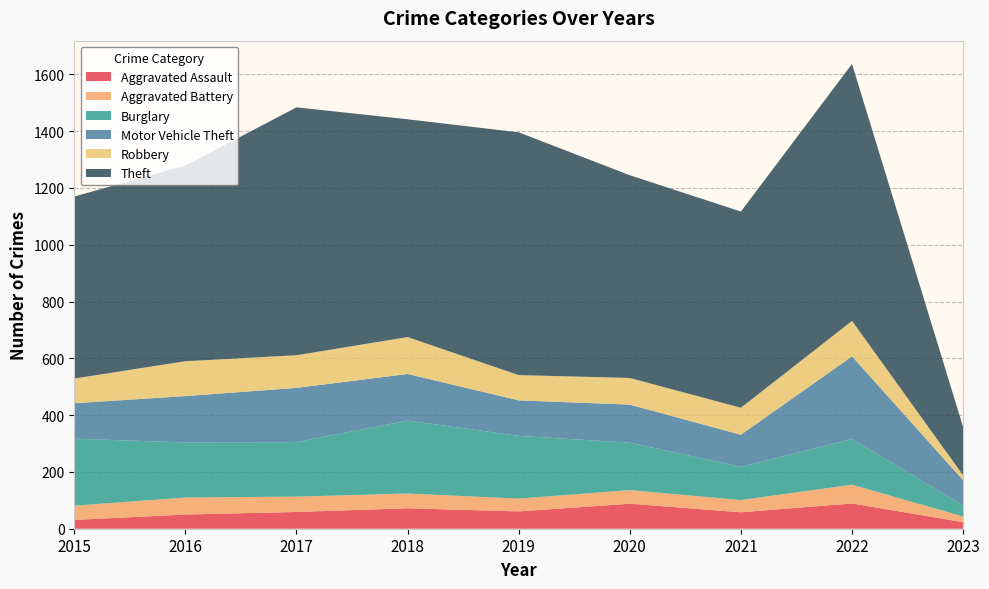

Reading right to left, transcribe all the data shown in this chart.

Aggravated Assault: 2023=23	2022=89	2021=58	2020=88	2019=61	2018=72	2017=59	2016=50	2015=31
Aggravated Battery: 2023=20	2022=66	2021=43	2020=48	2019=45	2018=52	2017=54	2016=60	2015=50
Burglary: 2023=39	2022=161	2021=117	2020=167	2019=221	2018=257	2017=192	2016=194	2015=236
Motor Vehicle Theft: 2023=89	2022=291	2021=113	2020=134	2019=125	2018=164	2017=191	2016=163	2015=125
Robbery: 2023=17	2022=125	2021=95	2020=94	2019=89	2018=130	2017=115	2016=123	2015=87
Theft: 2023=170	2022=905	2021=691	2020=714	2019=855	2018=767	2017=873	2016=689	2015=641